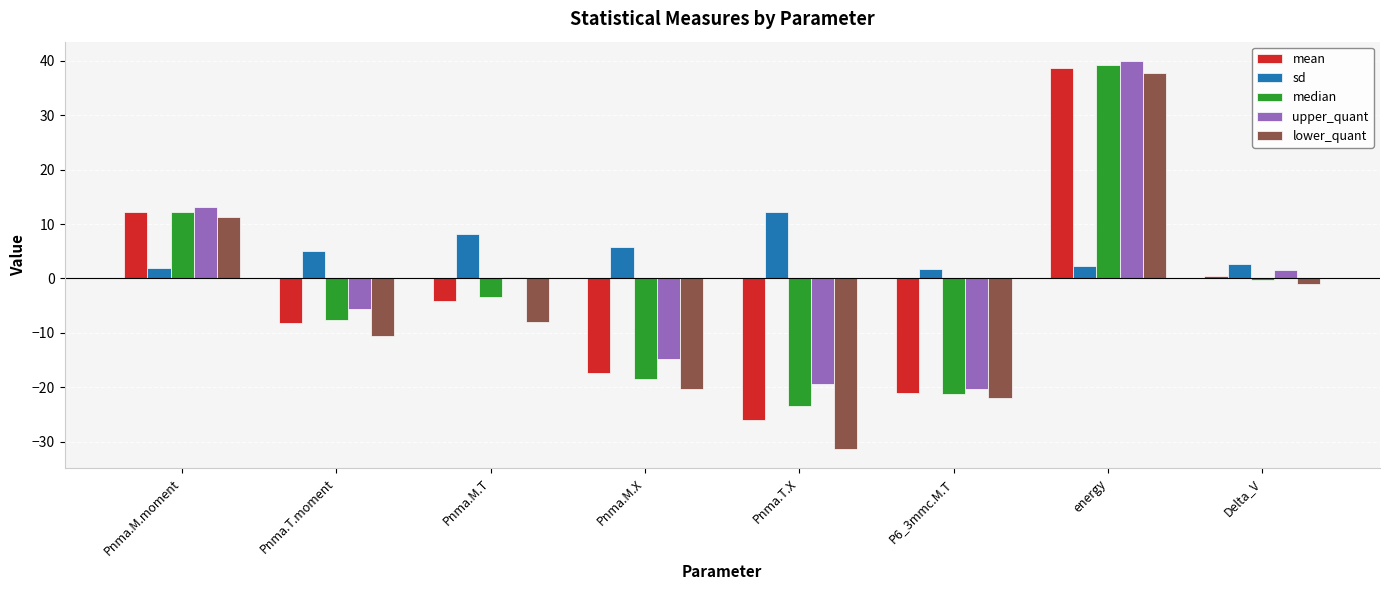

Which series changed the most between Pnma.T.moment and Pnma.T.X?

lower_quant